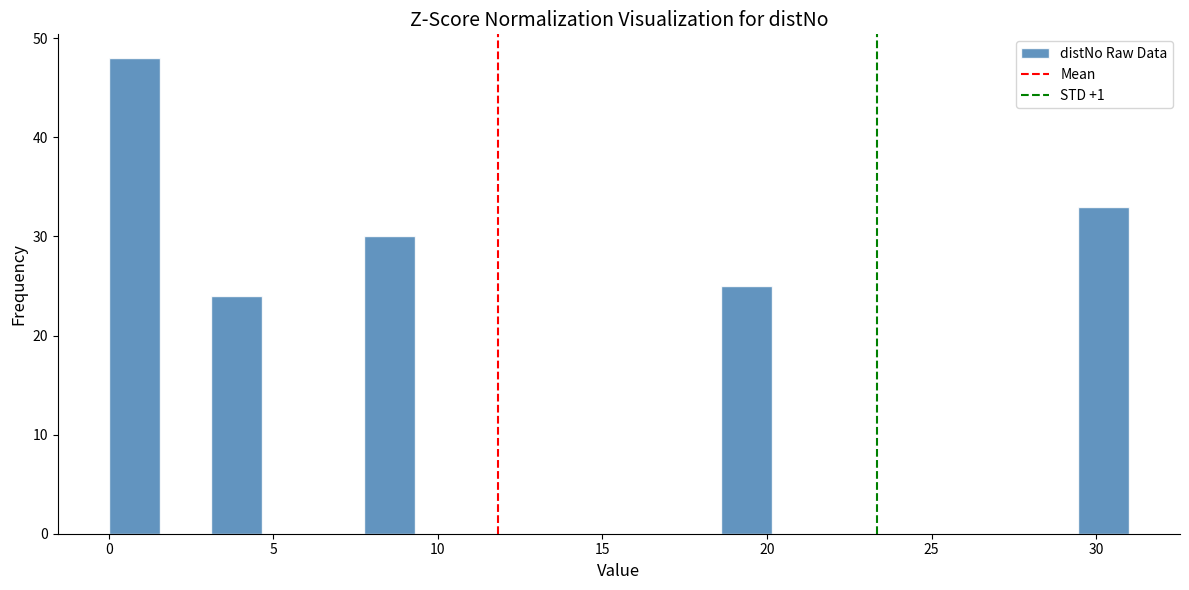

Read against the x-axis, roughly where is the centre of the tallest bar?

1.0